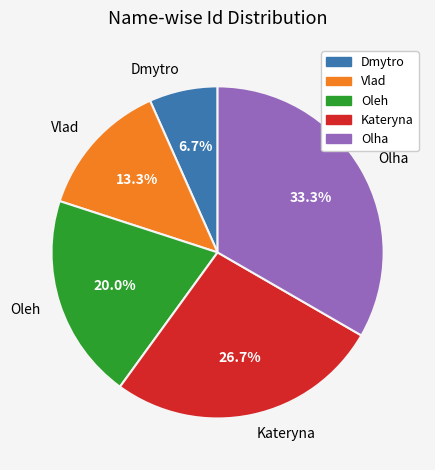

How many slices are in this pie chart?

5